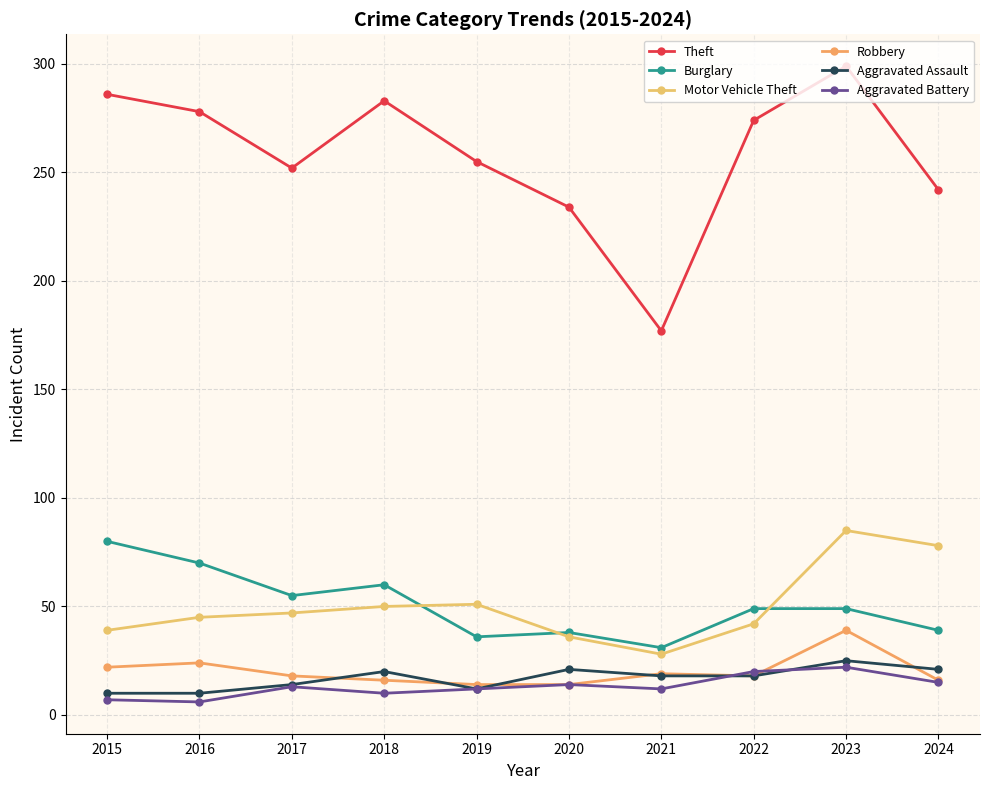

Where is the first local maximum for Aggravated Assault?

2018